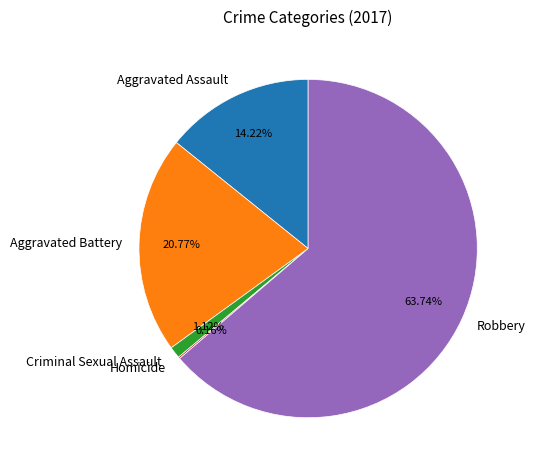

Which slice is the largest?

Robbery